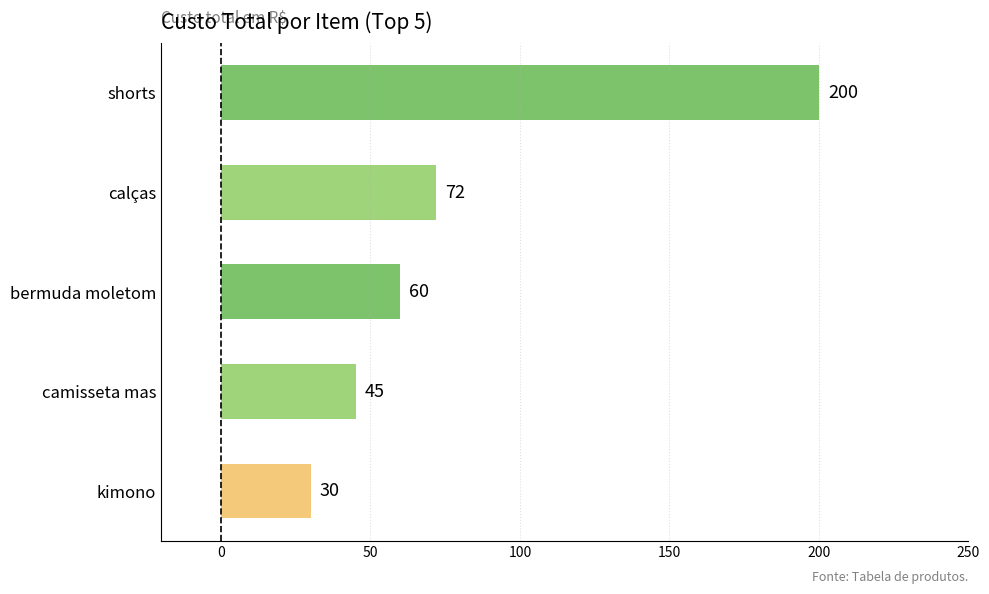

Which label corresponds to the smallest value in the chart?

kimono